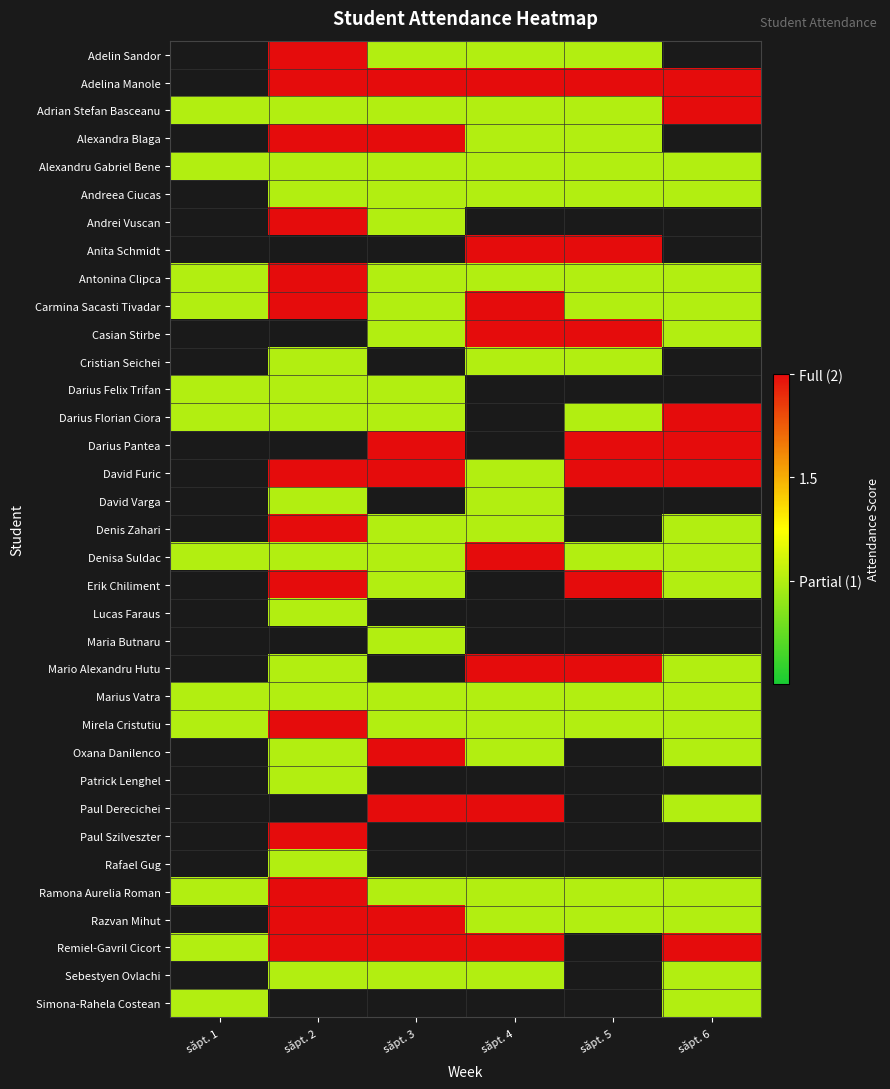

True or false: Remiel-Gavril Cicort has a value of 1.0 at săpt. 1.

True